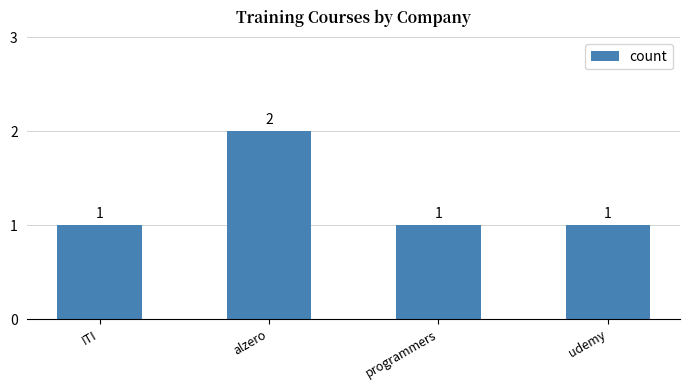

What is the value of the 4th bar from the left?

1